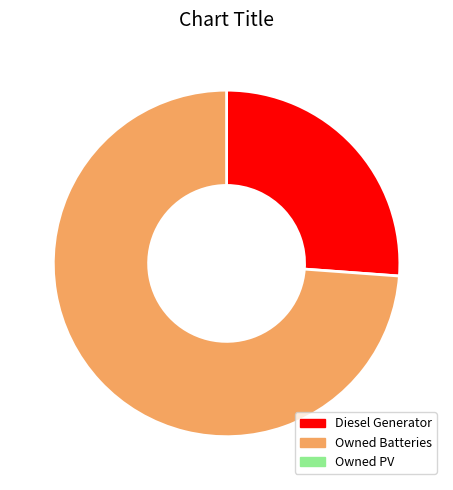

Is there a majority slice in this chart?

Yes